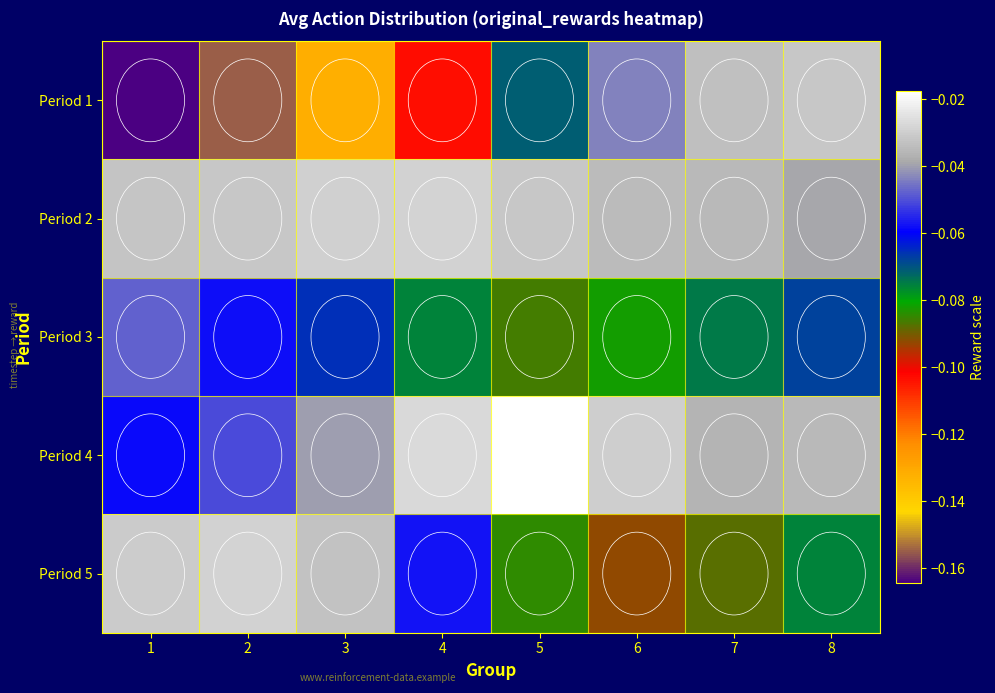

Reading right to left, what are all the values shown in this chart?

Period 1: 8=-0.0	7=-0.0	6=-0.0	5=-0.1	4=-0.1	3=-0.1	2=-0.2	1=-0.2
Period 2: 8=-0.0	7=-0.0	6=-0.0	5=-0.0	4=-0.0	3=-0.0	2=-0.0	1=-0.0
Period 3: 8=-0.1	7=-0.1	6=-0.1	5=-0.1	4=-0.1	3=-0.1	2=-0.1	1=-0.0
Period 4: 8=-0.0	7=-0.0	6=-0.0	5=-0.0	4=-0.0	3=-0.0	2=-0.1	1=-0.1
Period 5: 8=-0.1	7=-0.1	6=-0.1	5=-0.1	4=-0.1	3=-0.0	2=-0.0	1=-0.0